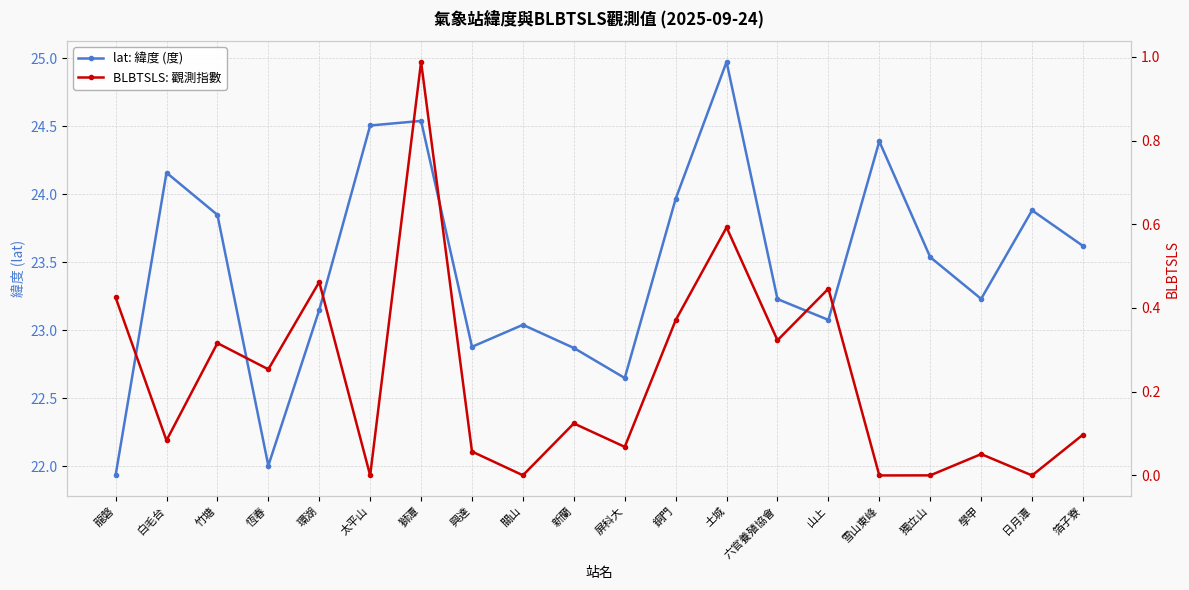

True or false: BLBTSLS: 觀測指數 and lat: 緯度 (度) cross at least once.

False